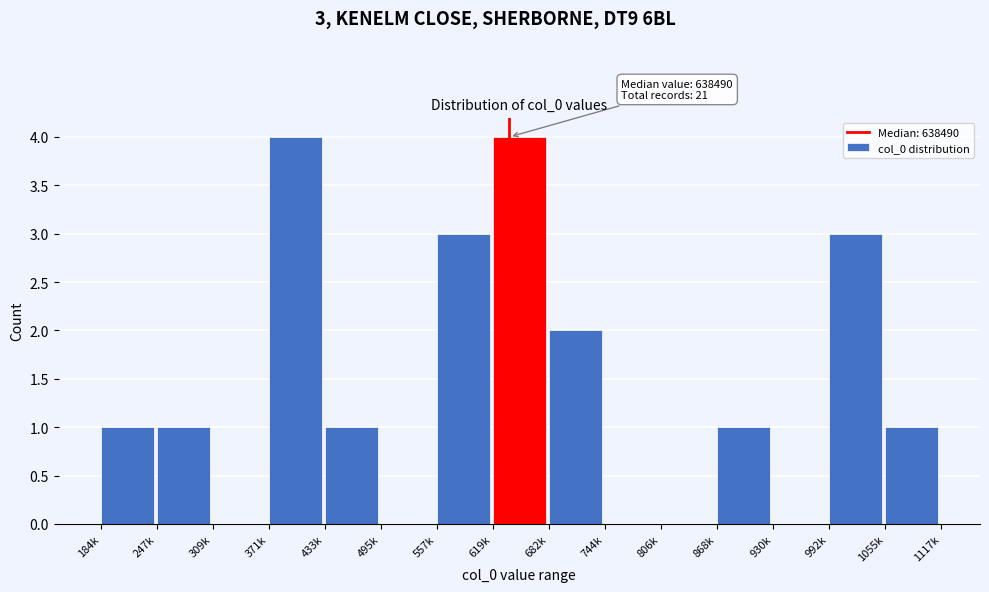

Reading right to left, transcribe all the data shown in this chart.

1055k=1	992k=3	930k=0	868k=1	806k=0	744k=0	682k=2	619k=4	557k=3	495k=0	433k=1	371k=4	309k=0	247k=1	184k=1